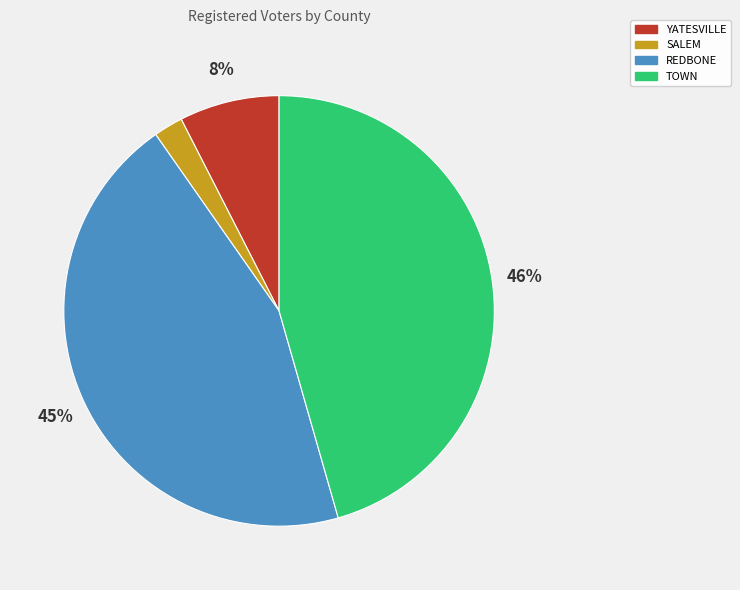

Approximately how many times larger is the value at YATESVILLE compared to REDBONE?

0.2